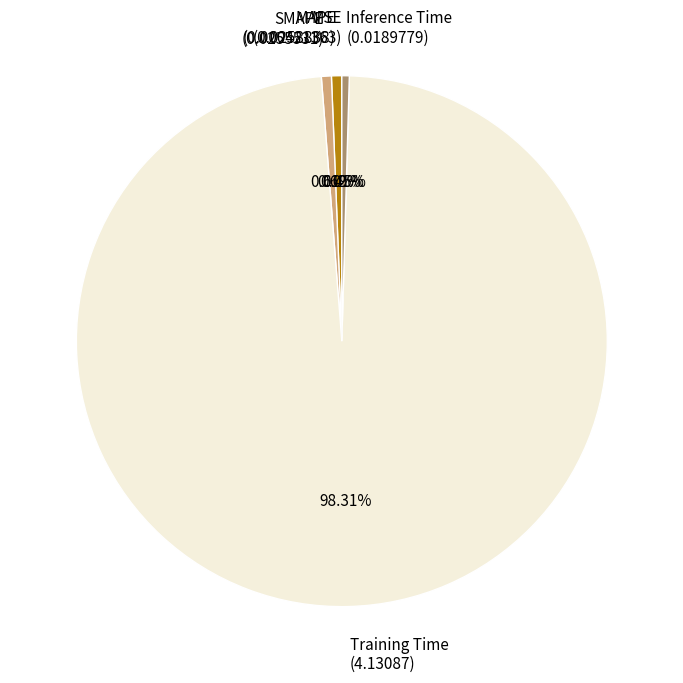

Is there a majority slice in this chart?

Yes